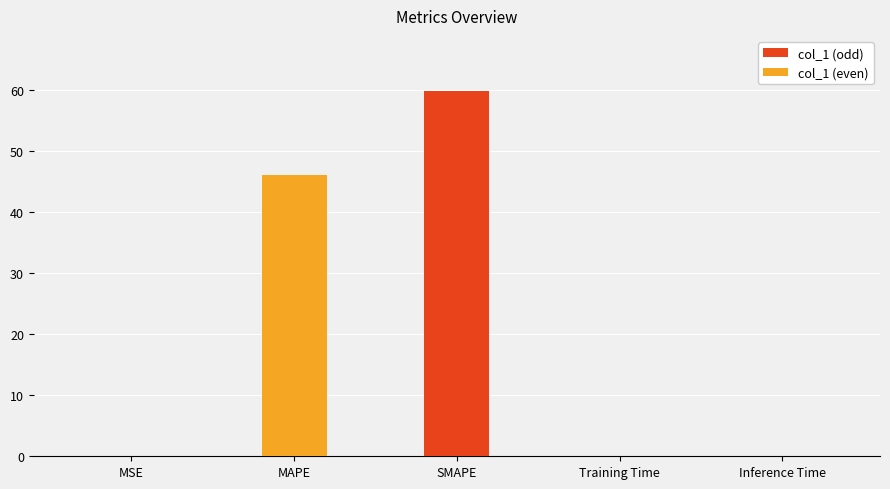

The chart shows a value of 32.9 at SMAPE. True or false?

False